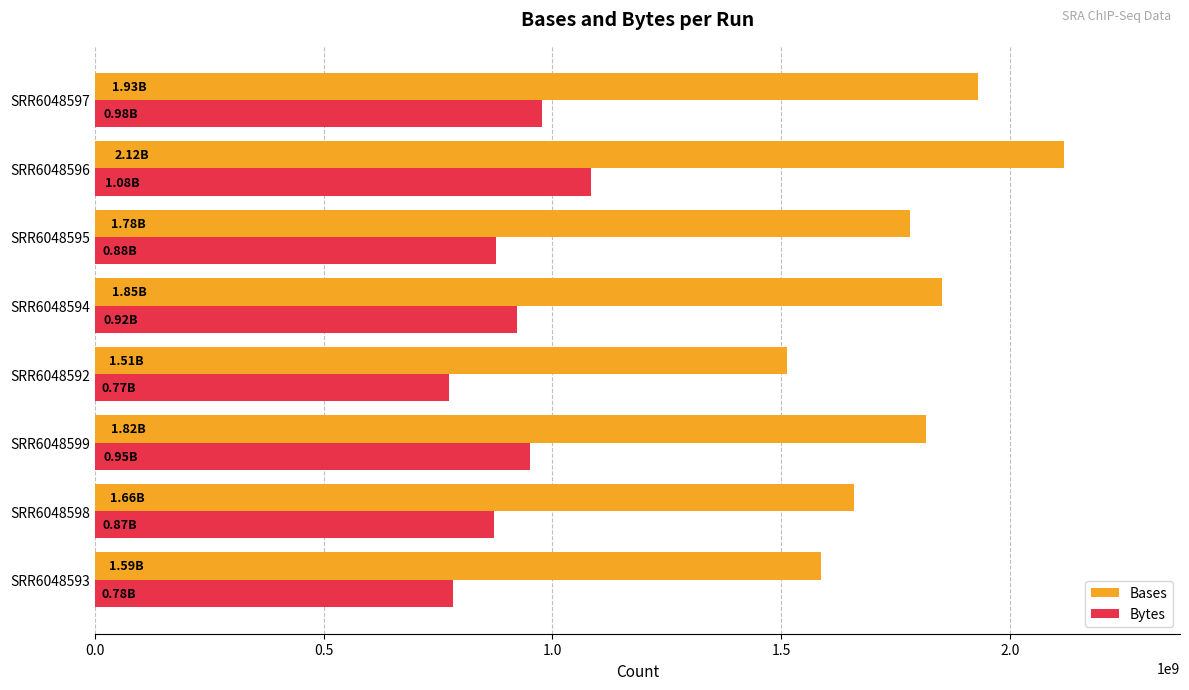

Which category has the highest value across all series?

SRR6048596